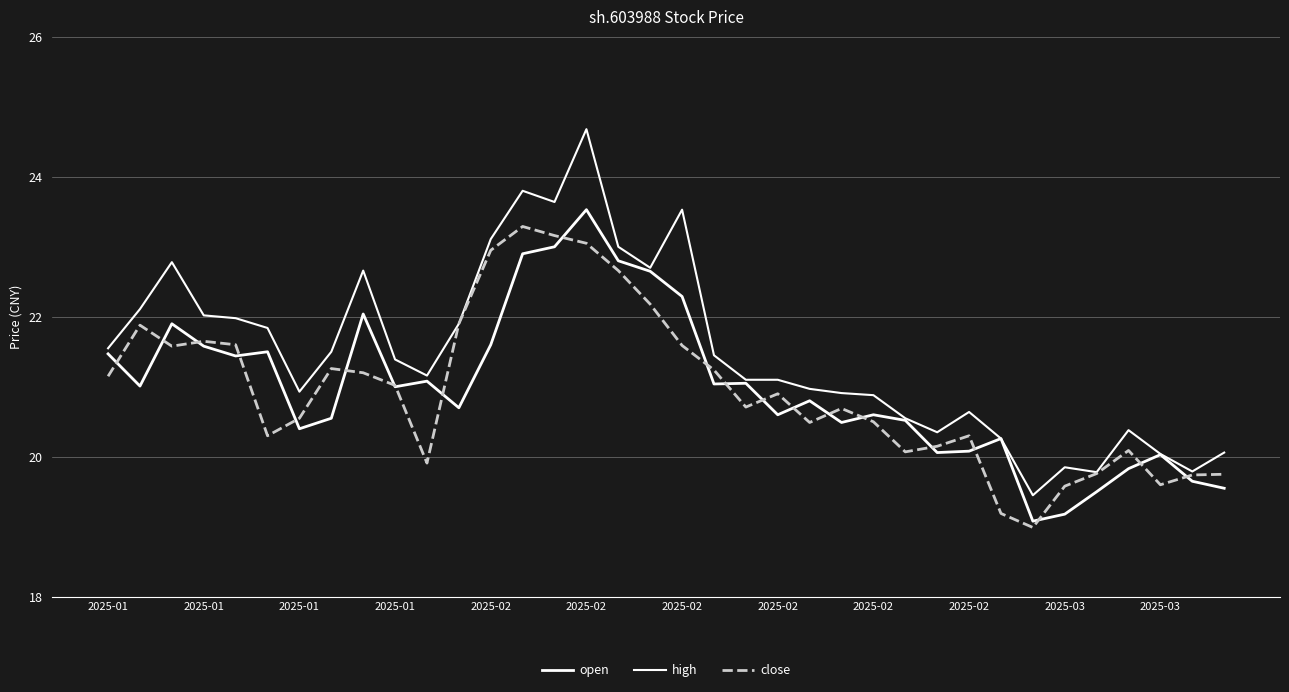

What is the difference between the maximum and minimum values in the close series?

4.3